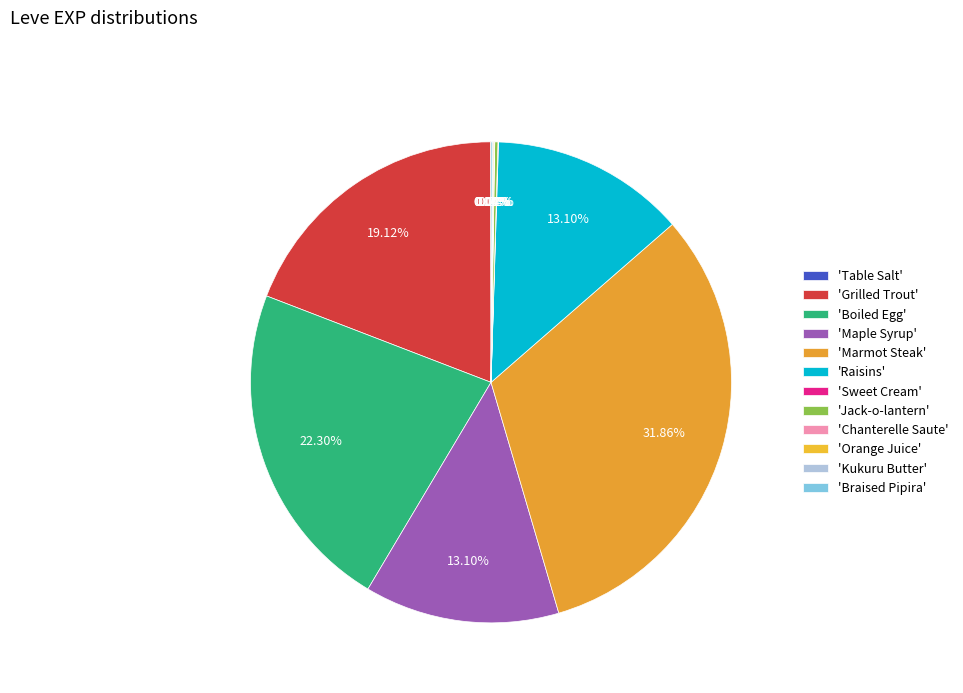

Which slice is the smallest?

Table Salt